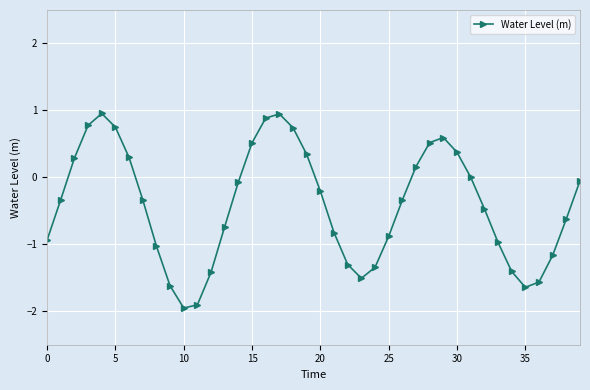

What is the difference between the maximum and second lowest values?

2.9